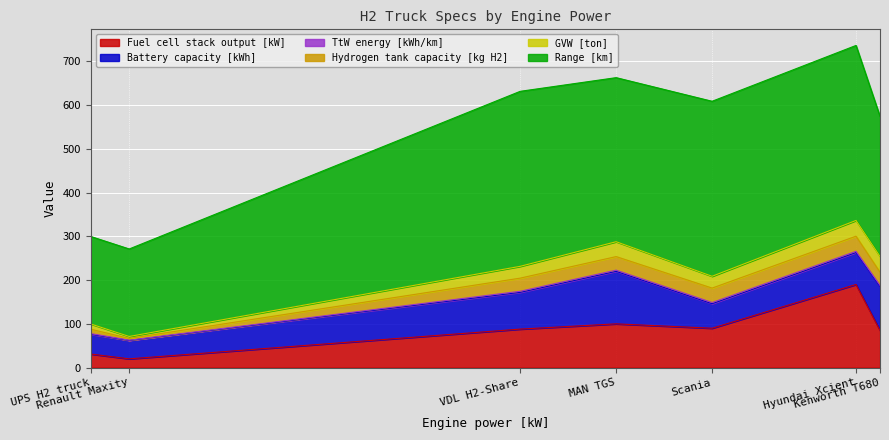

True or false: Hydrogen tank capacity [kg H2] and Battery capacity [kWh] intersect in this chart.

False